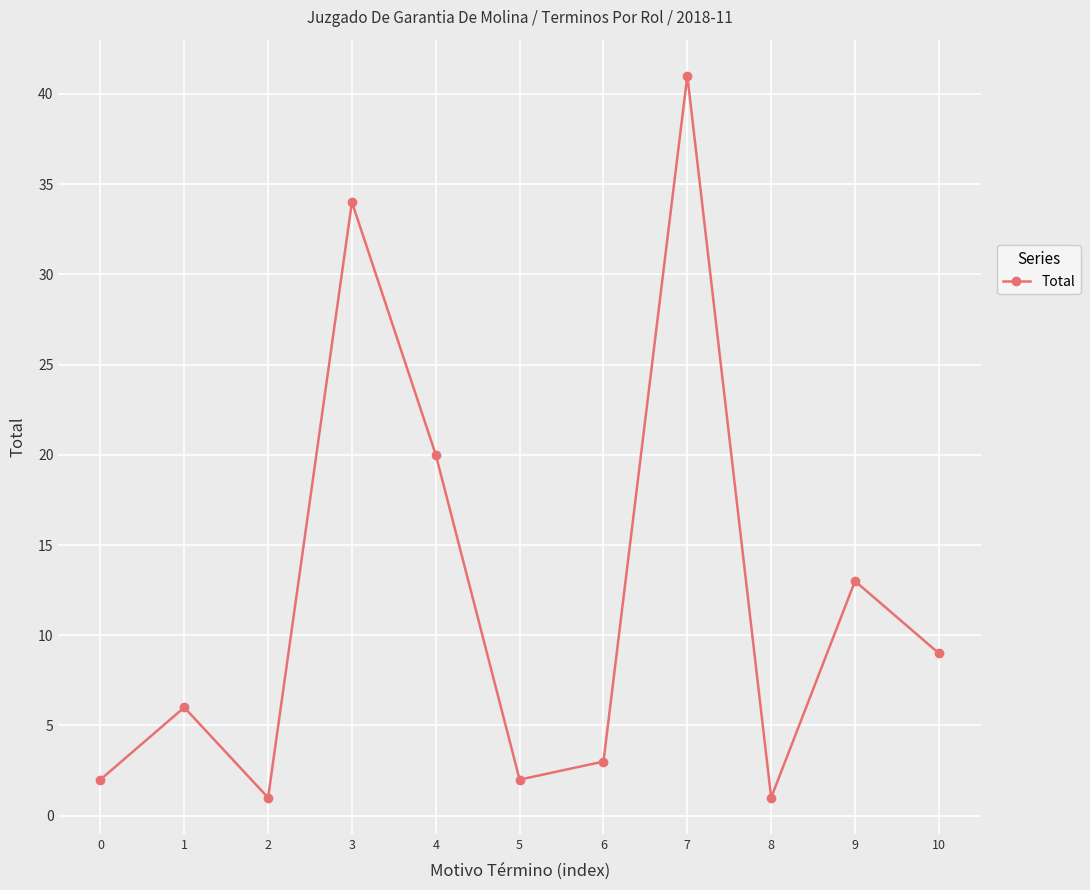

How many data points are less than 6?

5